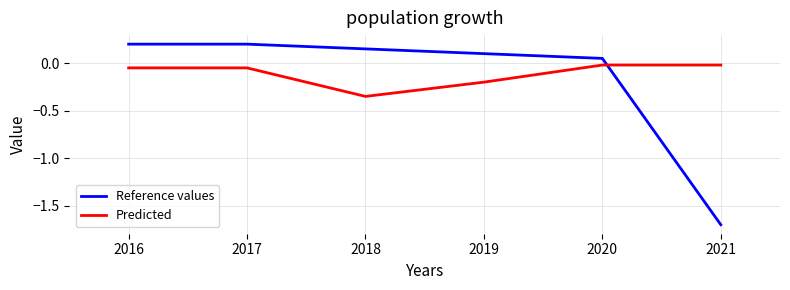

What is the difference between the second highest and minimum values in the Reference values series?

1.9